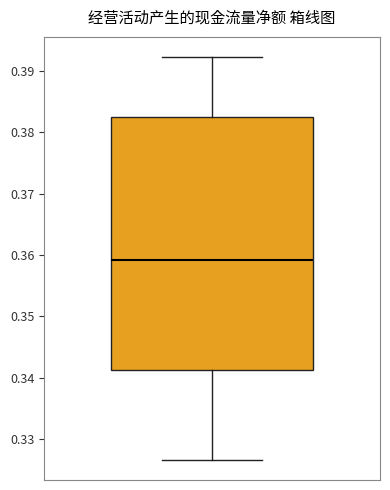

Transcribe this box plot: give where the median line is, the range the box spans, and where the two whiskers end, as read against the y-axis. The values are not printed on the chart, so give them approximately, as read against the axis.

median 0.359, box 0.341 to 0.383, whiskers 0.327 to 0.392